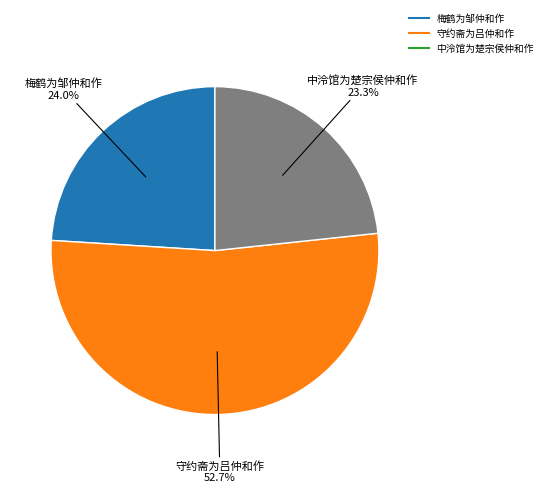

Is it true that 守约斋为吕仲和作 is 64% of the pie?

False